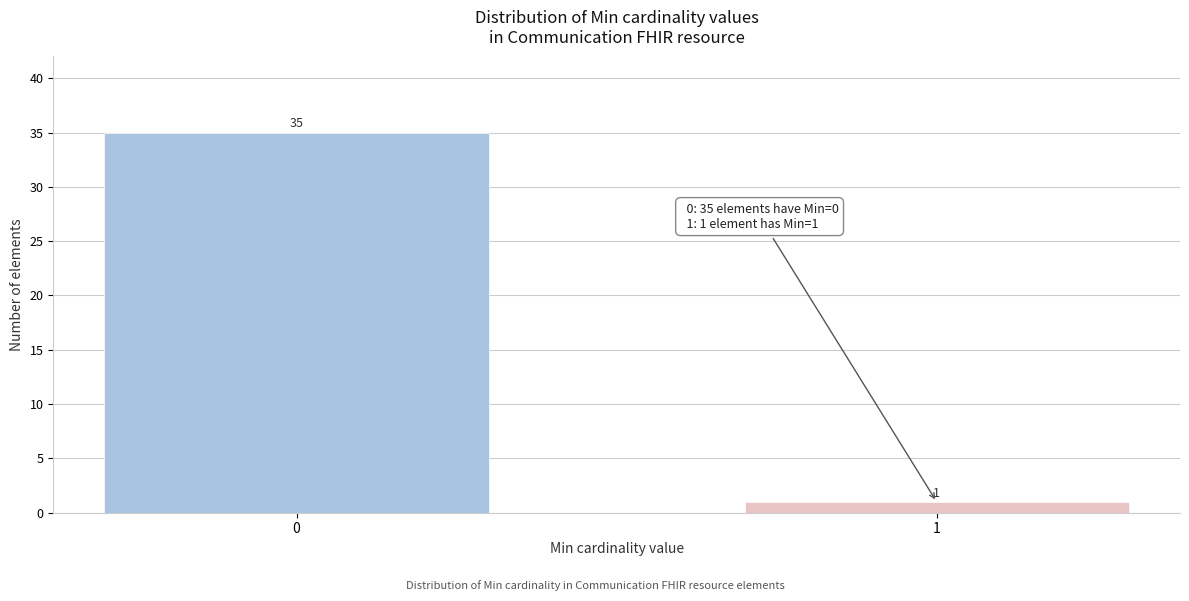

Reading left to right, transcribe all the data shown in this chart.

0=35	1=1